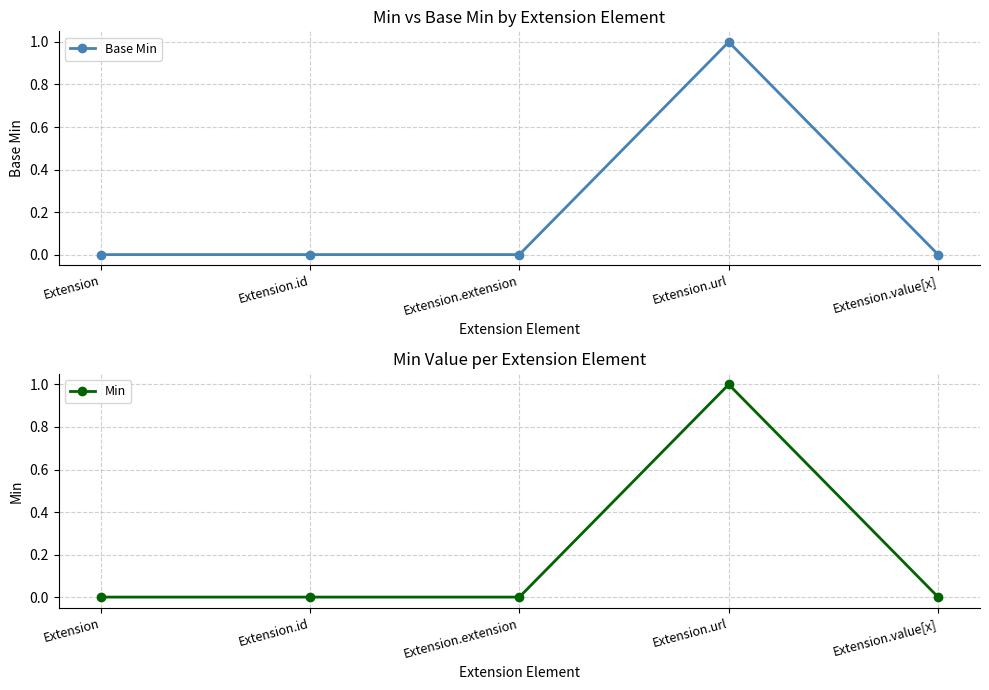

Which series has the largest range (max minus min)?

Base Min